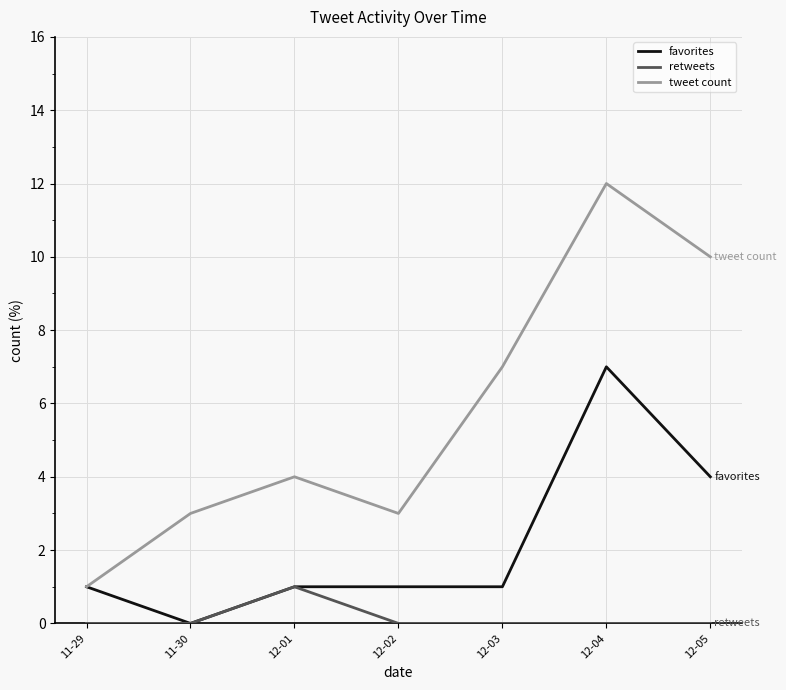

Reading right to left, what are all the values shown in this chart?

favorites: 4	7	1	1	1	0	1
retweets: 0	0	0	0	1	0	0
tweet count: 10	12	7	3	4	3	1